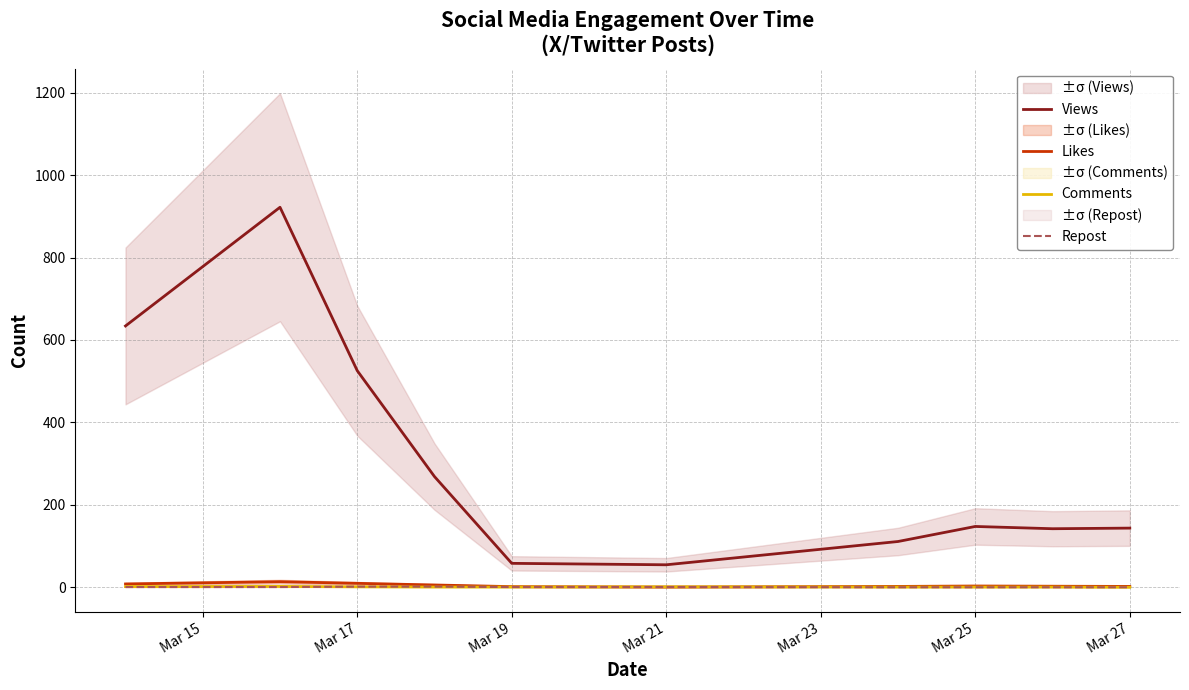

The value of Repost at Mar 27 is 0.0. True or false?

True